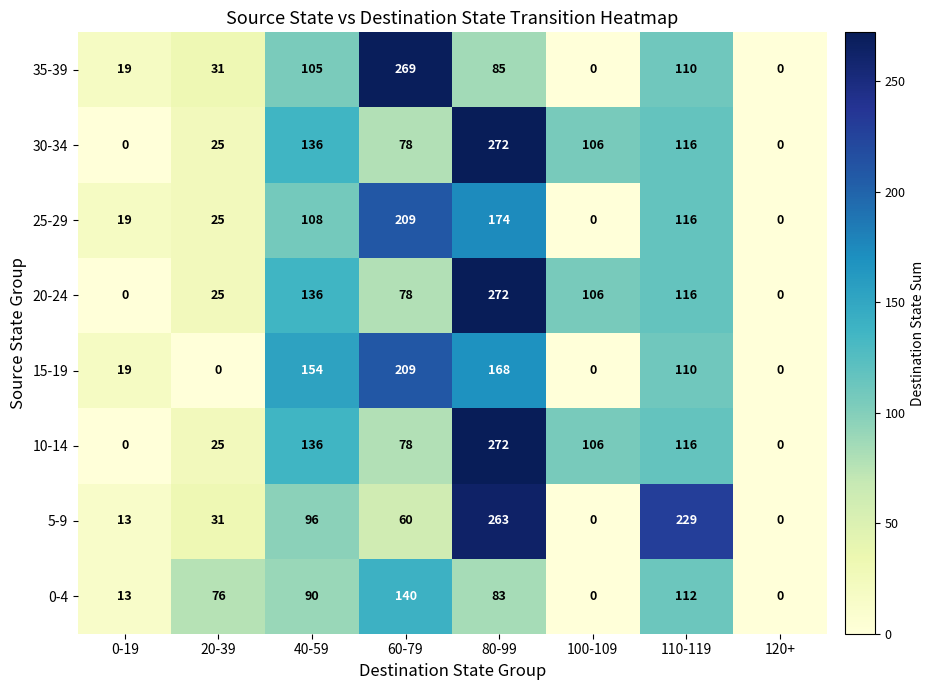

At which category is the sum across all series the highest?

80-99